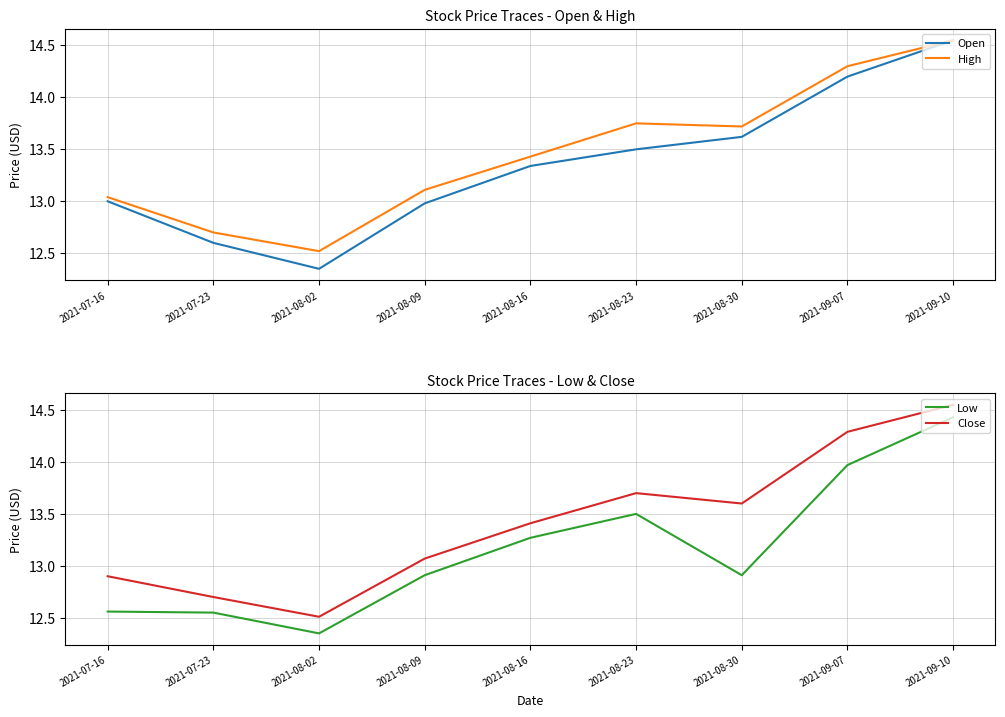

What value does the Close series have at 2021-07-16?

12.9